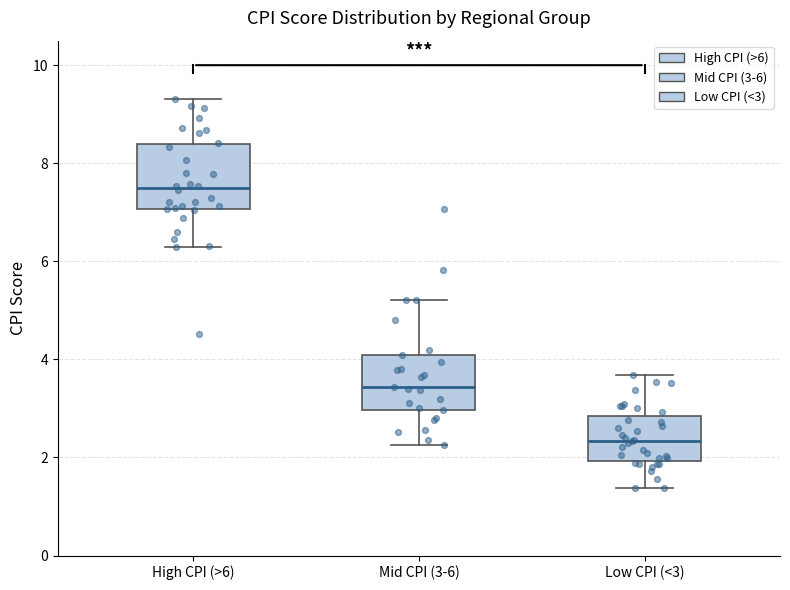

Which box has the highest median line?

High CPI (>6)